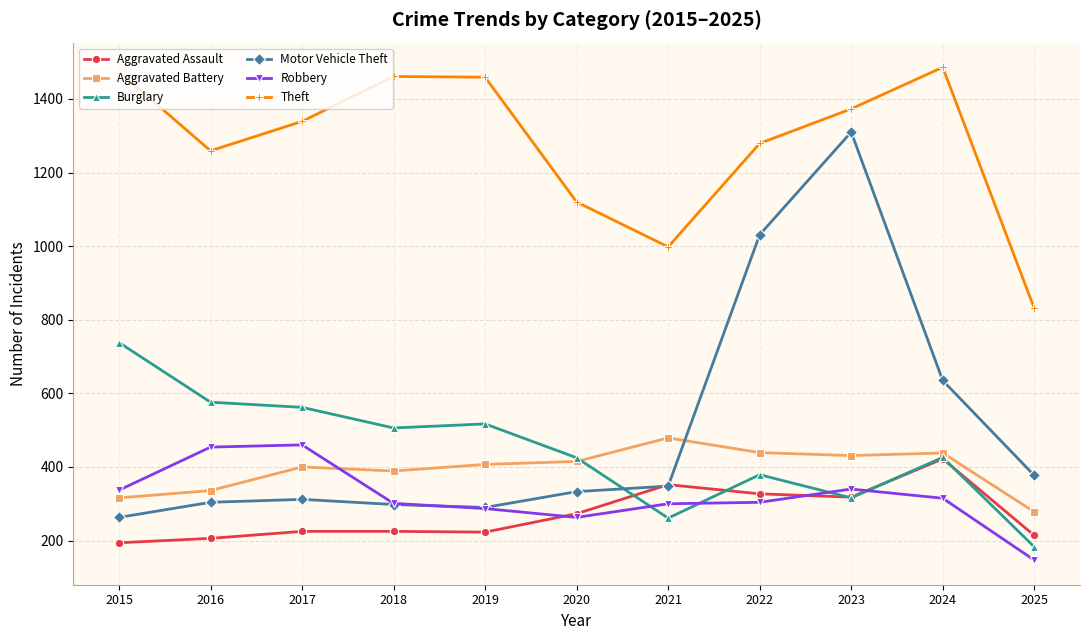

Between 2018 and 2022, which series saw the biggest shift?

Motor Vehicle Theft